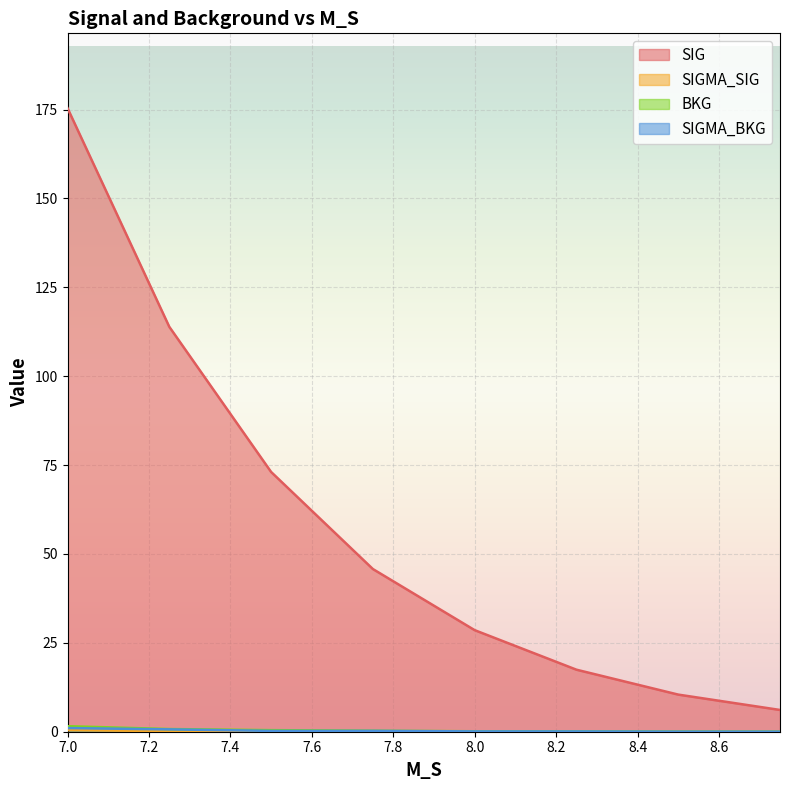

True or false: SIGMA_SIG and SIGMA_BKG intersect in this chart.

False